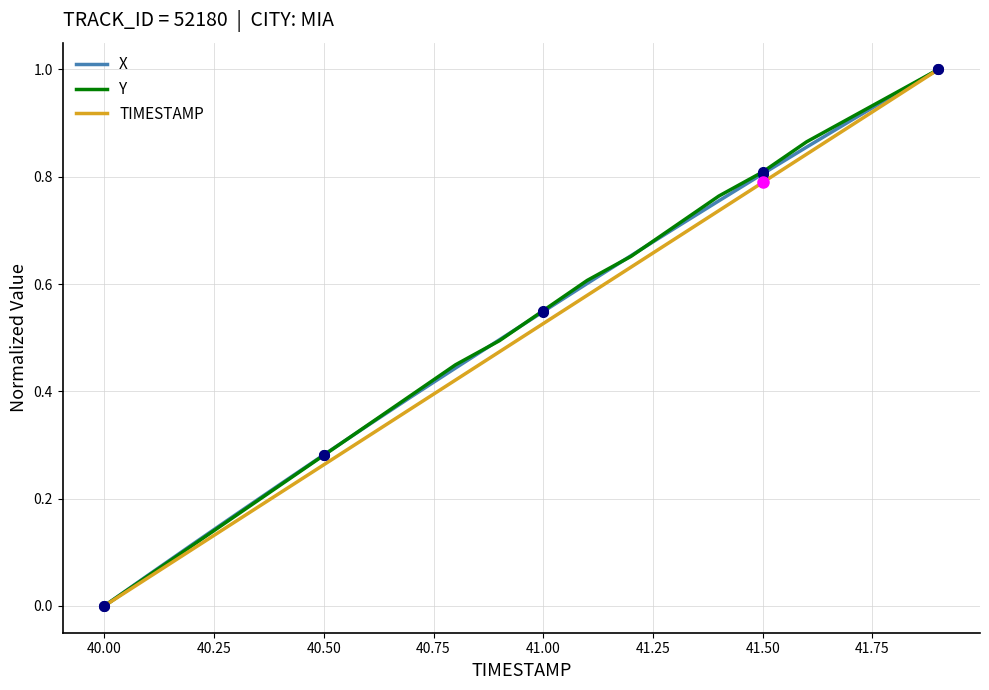

True or false: TIMESTAMP has more than 0 interior local peaks.

False